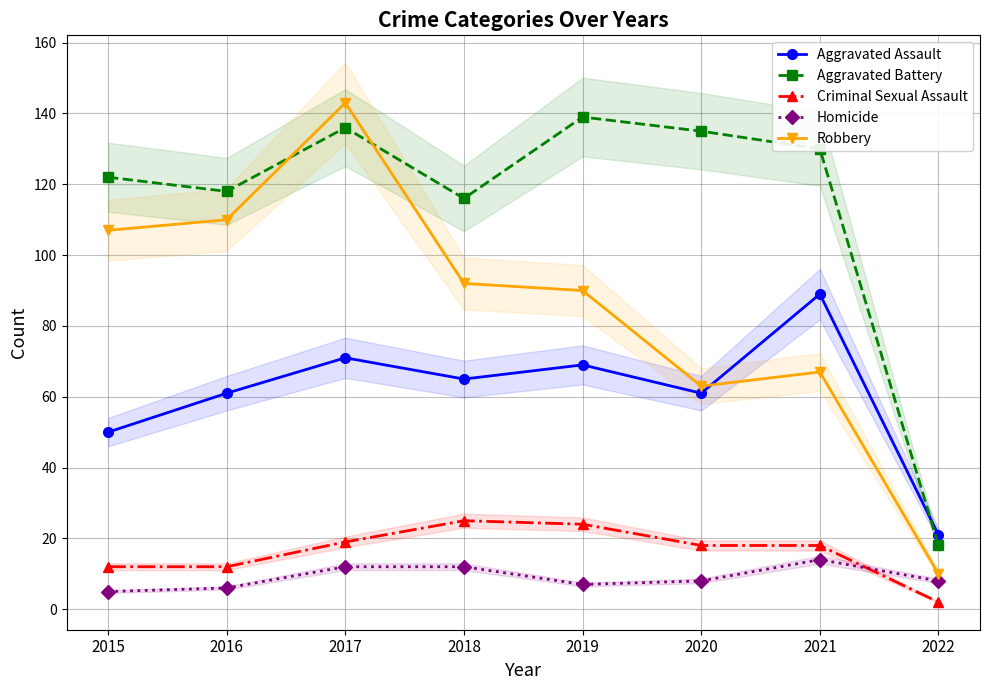

What is the minimum value for Criminal Sexual Assault?

2